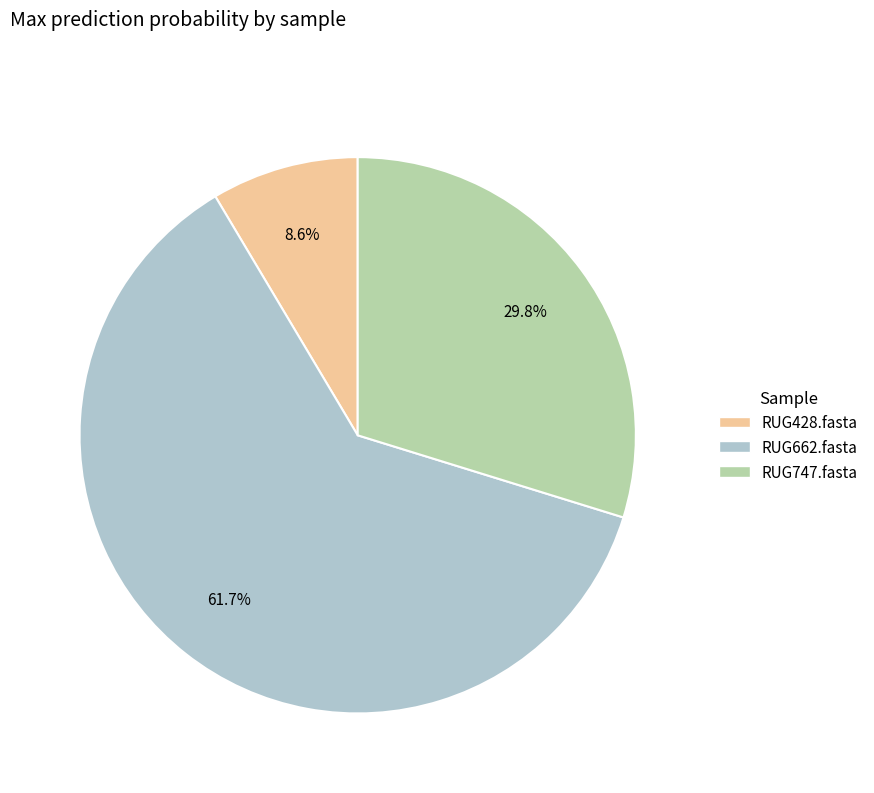

To the nearest percent, what is the average slice percentage?

33%